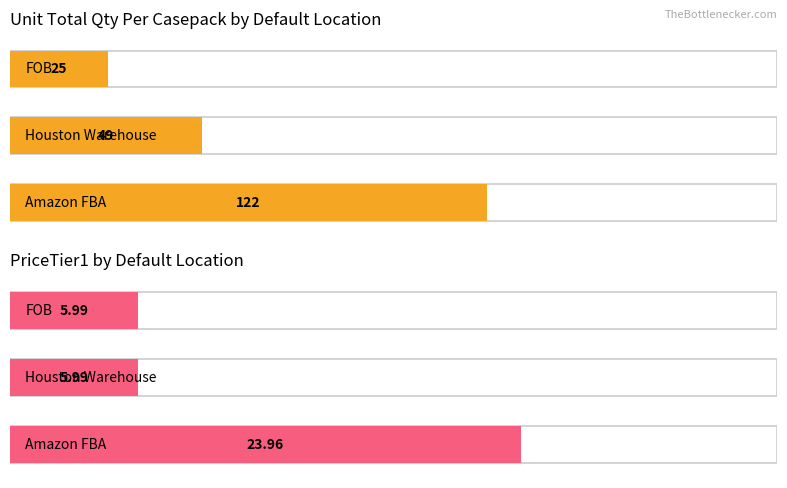

Where is Unit Total Qty Per Casepack nearest to the value 12?

FOB